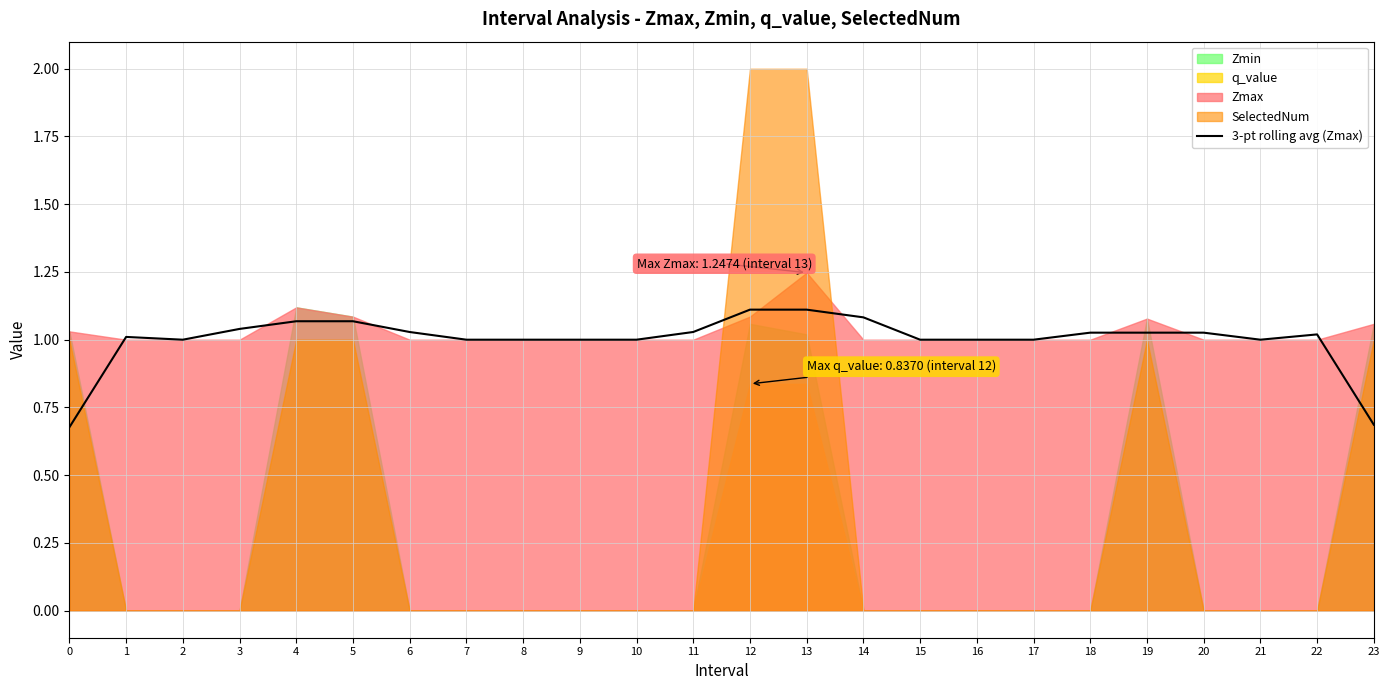

How many lines are shown in the chart?

1